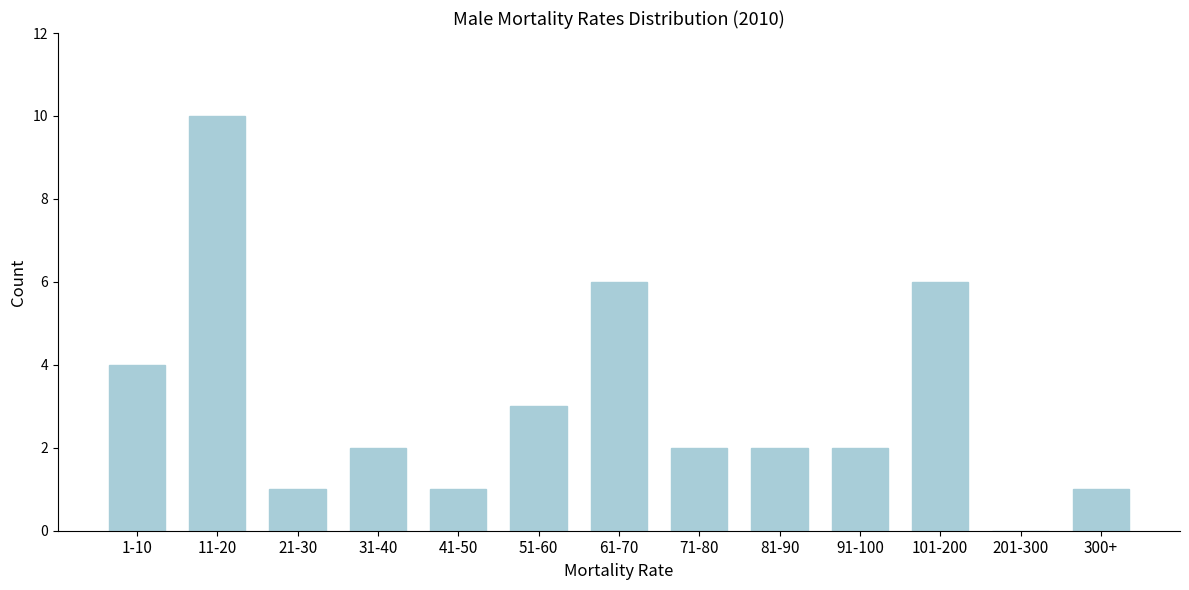

Reading left to right, list all the values displayed in this chart.

1-10=4	11-20=10	21-30=1	31-40=2	41-50=1	51-60=3	61-70=6	71-80=2	81-90=2	91-100=2	101-200=6	201-300=0	300+=1